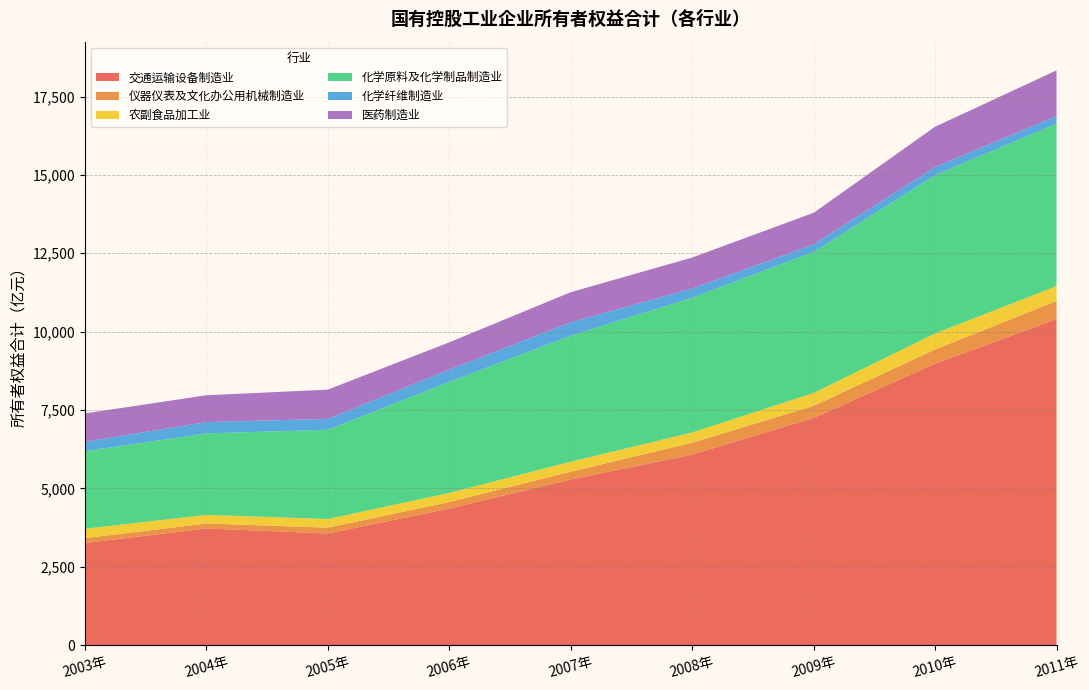

Reading right to left, list all the values displayed in this chart.

交通运输设备制造业: 10401.1	8979.5	7247.1	6077.1	5284.6	4356.1	3561.1	3721.7	3257.7
仪器仪表及文化办公用机械制造业: 579.9	453.1	387.2	380.2	248.9	209.3	186.0	160.2	153.3
农副食品加工业: 471.4	510.8	409.8	326.1	317.9	290.2	275.5	273.2	300.3
化学原料及化学制品制造业: 5184.6	5049.8	4497.5	4300.8	4020.5	3542.4	2848.3	2600.5	2475.1
化学纤维制造业: 241.6	260.5	240.9	291.8	428.0	389.6	345.7	360.4	301.1
医药制造业: 1455.6	1283.5	1009.1	988.6	959.4	871.6	934.6	855.0	903.9